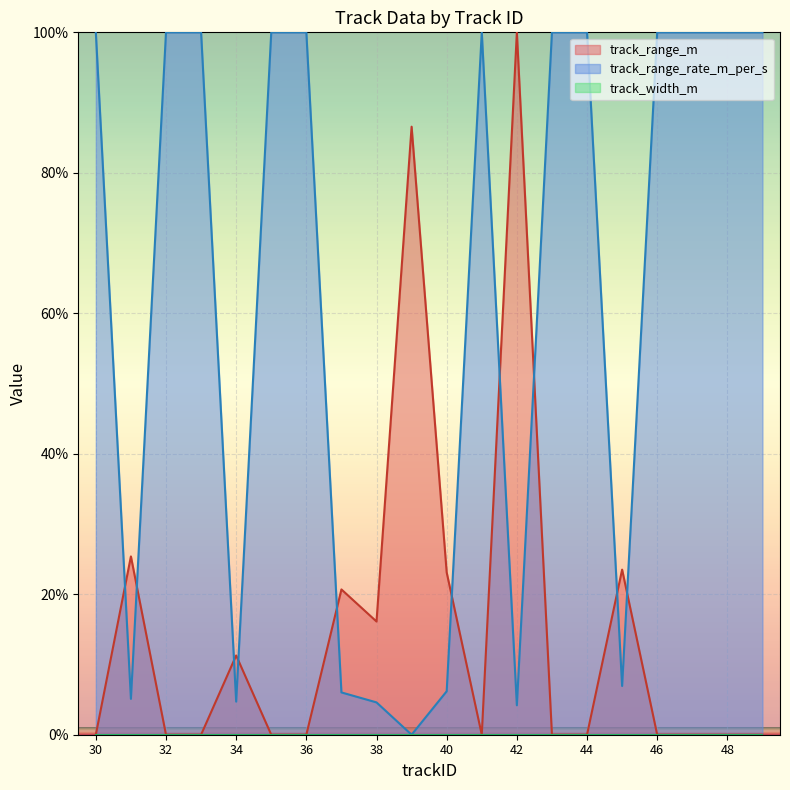

The track_range_m series shows 0.0 at 33. True or false?

True